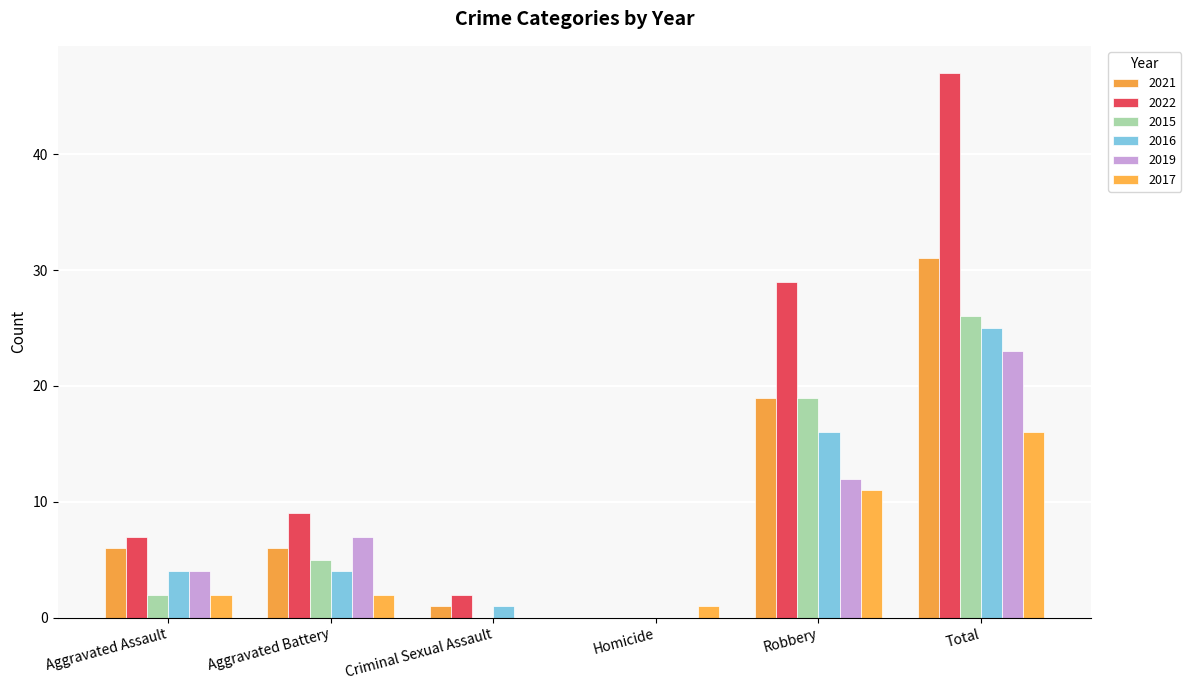

What is the sum of the 2021 values at Total and Aggravated Assault?

37